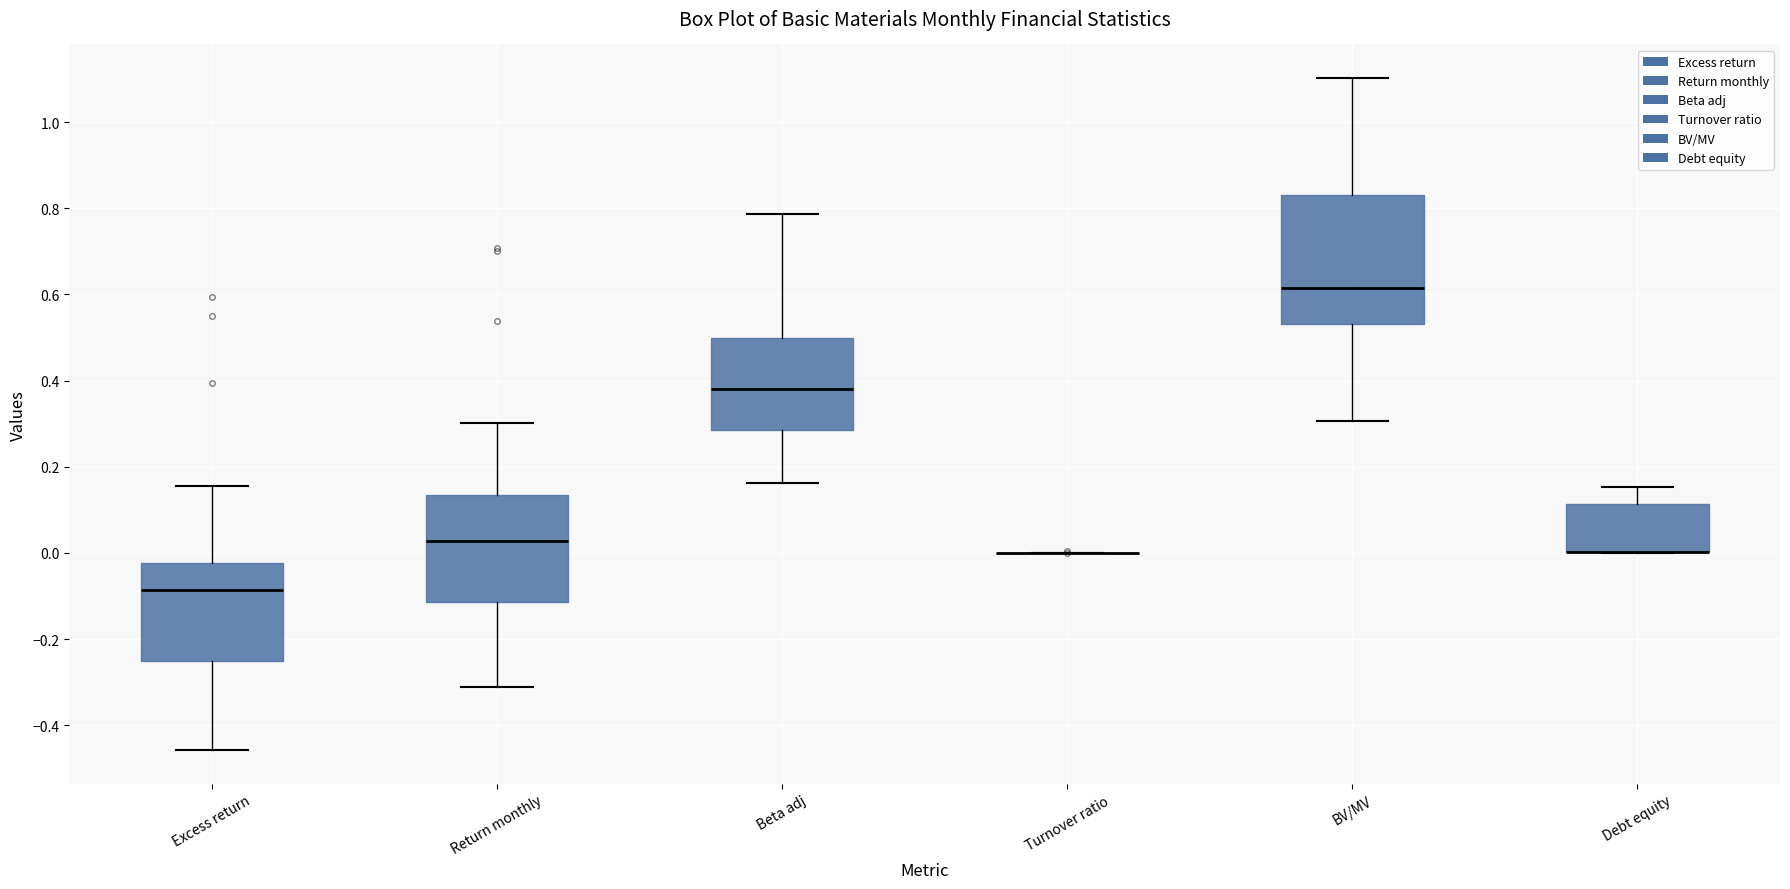

Comparing the boxes themselves (not the whiskers), which one is the tallest?

BV/MV